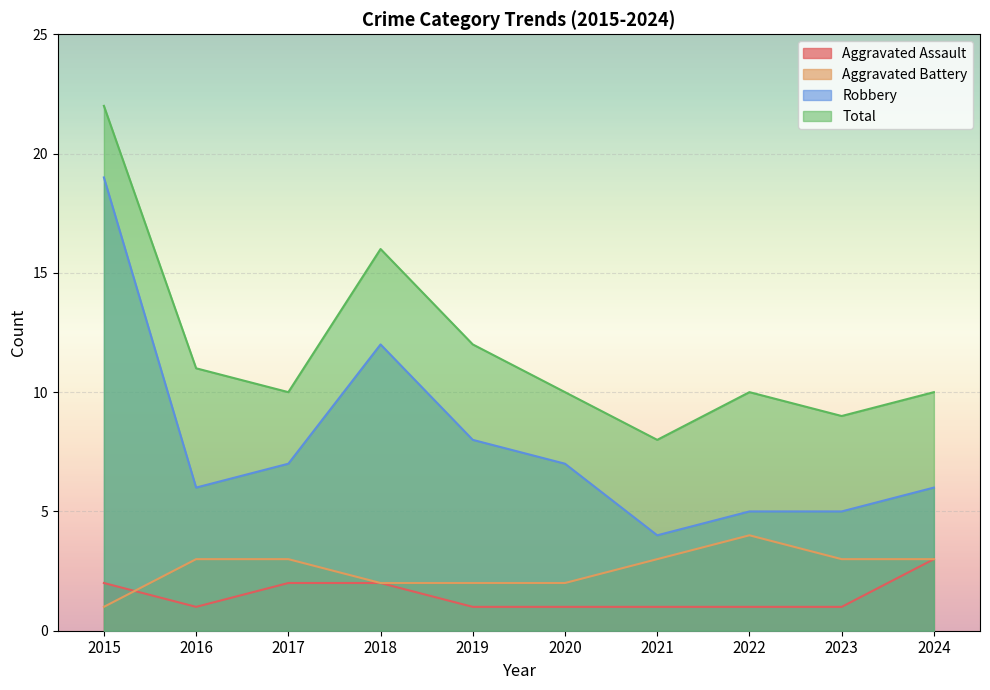

Between 2017 and 2024, which series saw the biggest shift?

Aggravated Assault